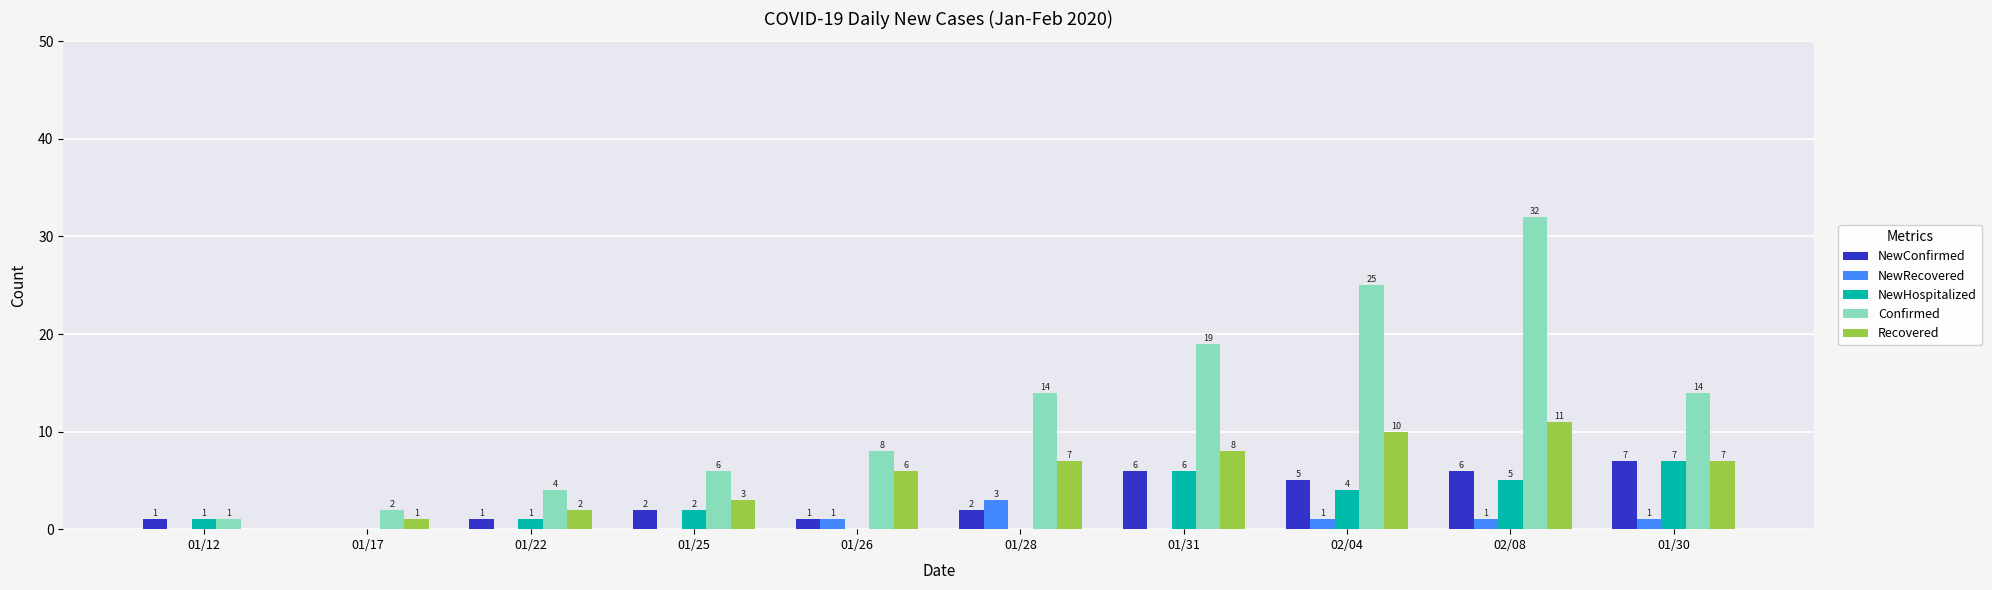

Reading left to right, list all the values displayed in this chart.

NewConfirmed: 1	0	1	2	1	2	6	5	6	7
NewRecovered: 0	0	0	0	1	3	0	1	1	1
NewHospitalized: 1	0	1	2	0	-1	6	4	5	7
Confirmed: 1	2	4	6	8	14	19	25	32	14
Recovered: 0	1	2	3	6	7	8	10	11	7